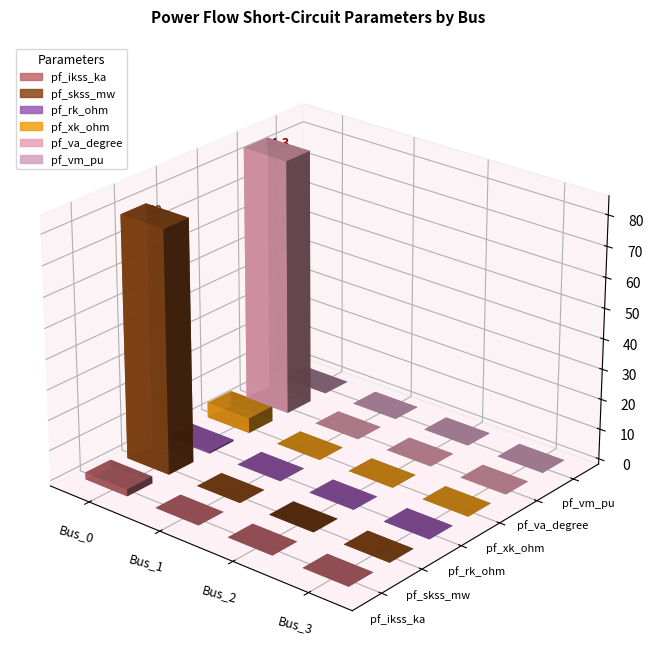

Which series has the largest total across all categories?

pf_va_degree